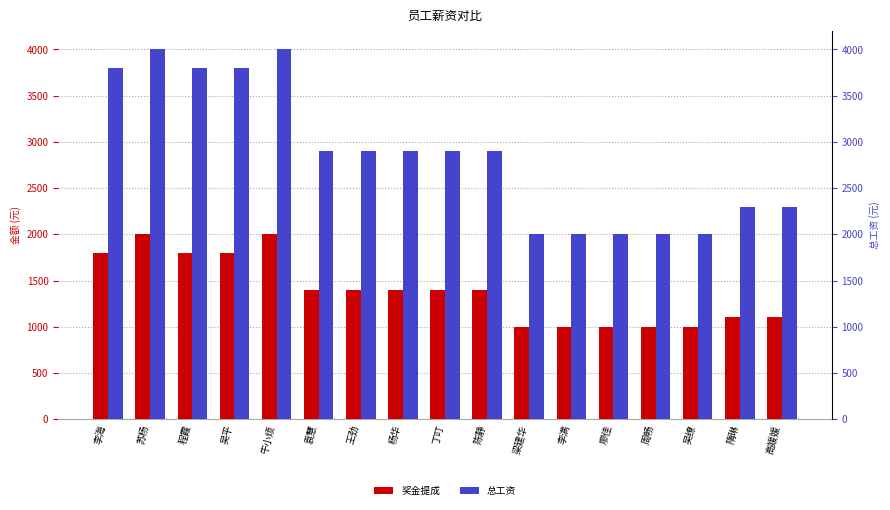

Count the number of data series in this chart.

2